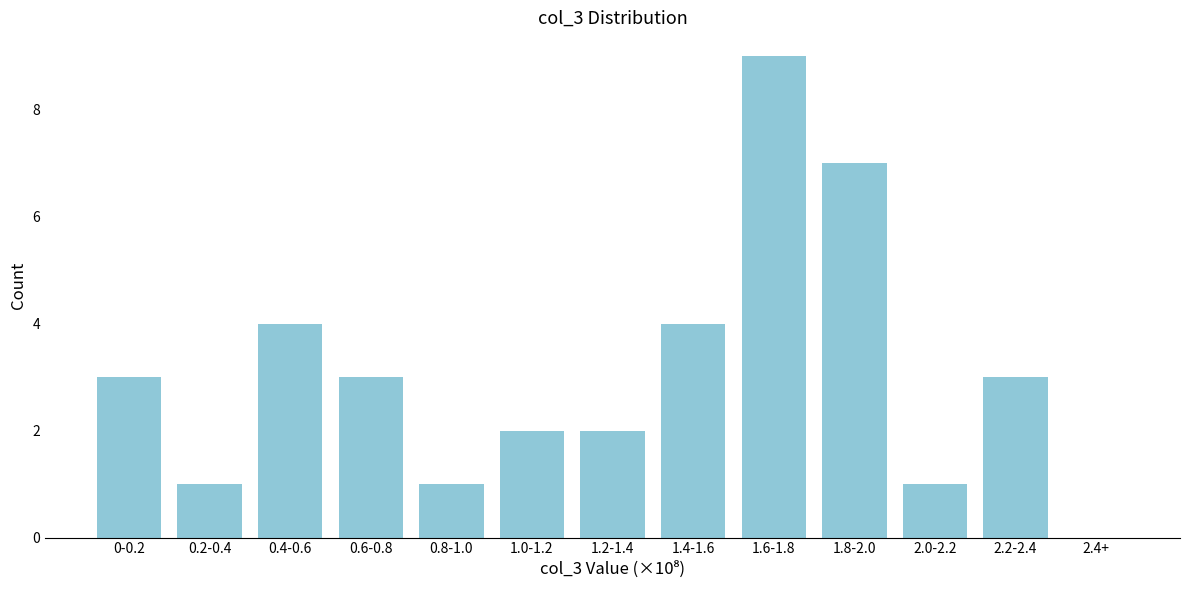

Reading left to right, what are all the values shown in this chart?

0-0.2=3	0.2-0.4=1	0.4-0.6=4	0.6-0.8=3	0.8-1.0=1	1.0-1.2=2	1.2-1.4=2	1.4-1.6=4	1.6-1.8=9	1.8-2.0=7	2.0-2.2=1	2.2-2.4=3	2.4+=0